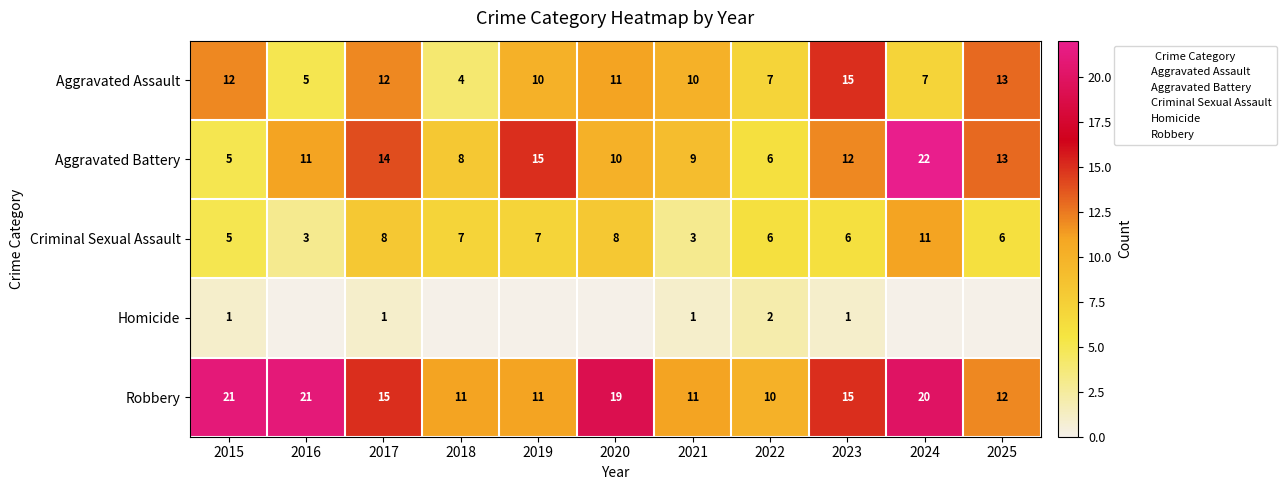

Read the Criminal Sexual Assault value at 2020.

8